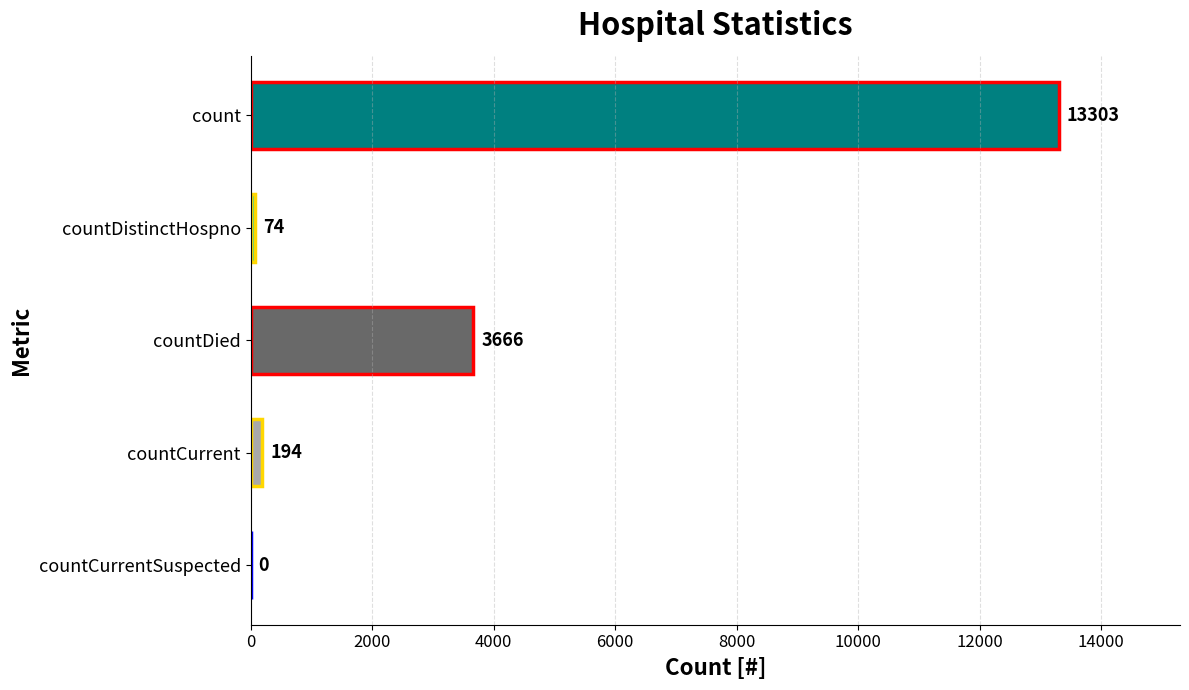

How many series are shown in this chart?

1